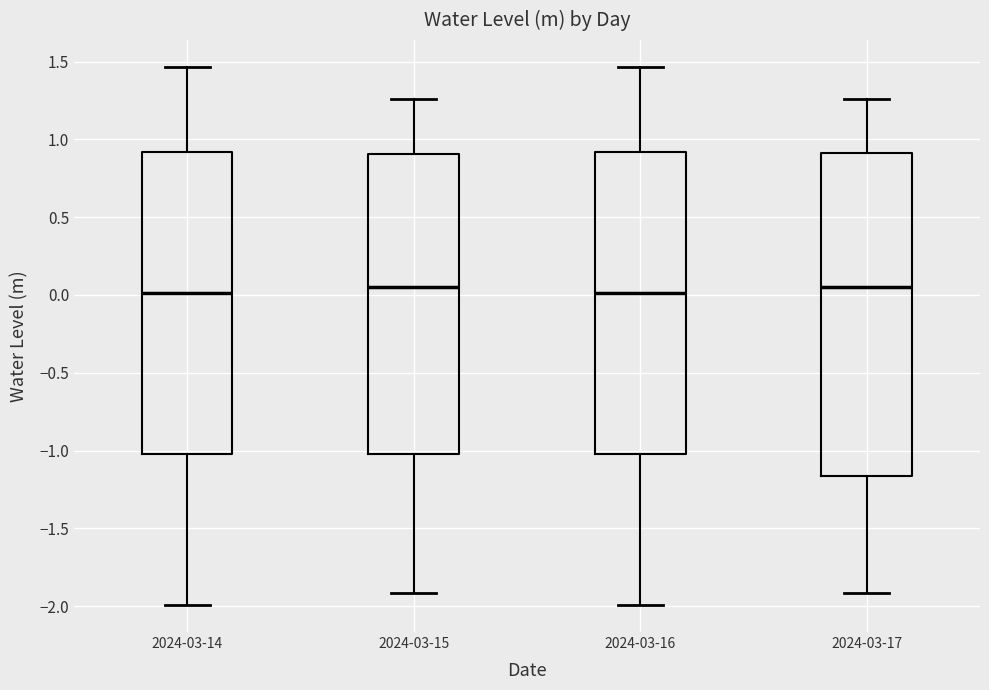

Reading left to right, transcribe this box plot: for each box, give where its median line is, the range the box spans, and where its two whiskers end, as read against the y-axis. The values are not printed on the chart, so give them approximately, as read against the axis.

2024-03-14: median 0.00, box -1.00 to 0.90, whiskers -2.00 to 1.45
2024-03-15: median 0.05, box -1.00 to 0.90, whiskers -1.90 to 1.25
2024-03-16: median 0.00, box -1.00 to 0.90, whiskers -2.00 to 1.45
2024-03-17: median 0.05, box -1.15 to 0.90, whiskers -1.90 to 1.25